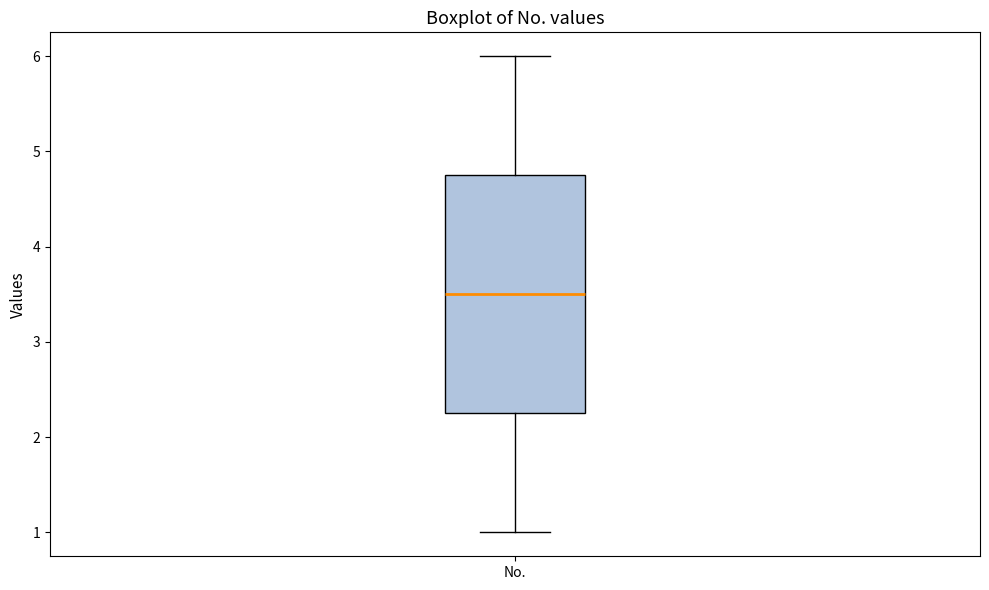

Transcribe this box plot: give where the median line is, the range the box spans, and where the two whiskers end, as read against the y-axis. The values are not printed on the chart, so give them approximately, as read against the axis.

median 3.5, box 2.3 to 4.8, whiskers 1.0 to 6.0